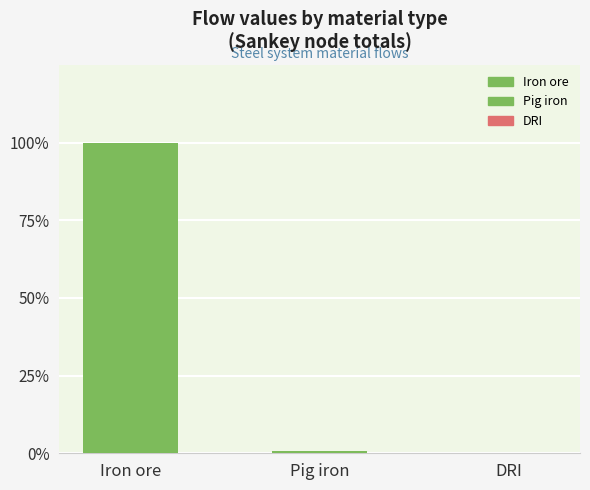

Are the bars horizontal?

No